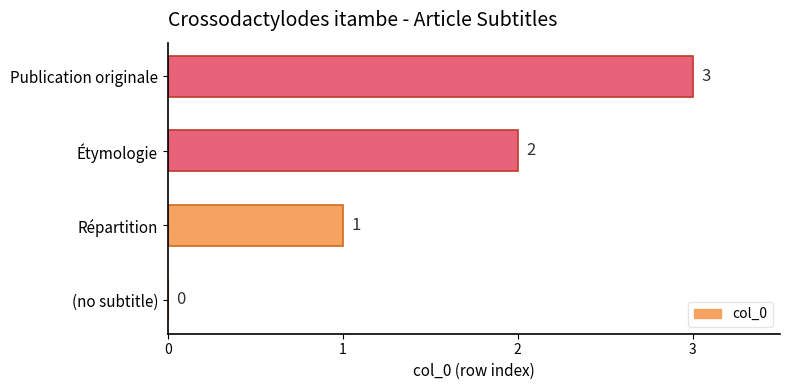

How many values are between 1 and 3?

3